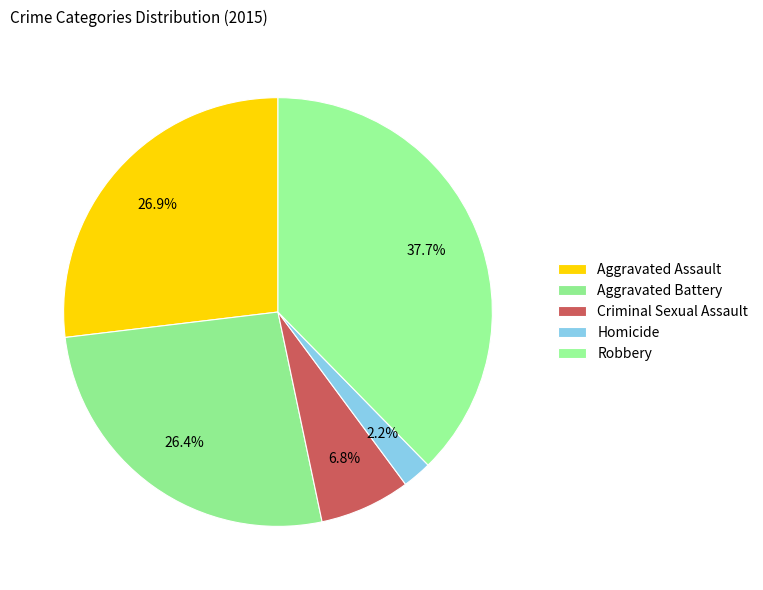

Count the number of slices in the pie.

5